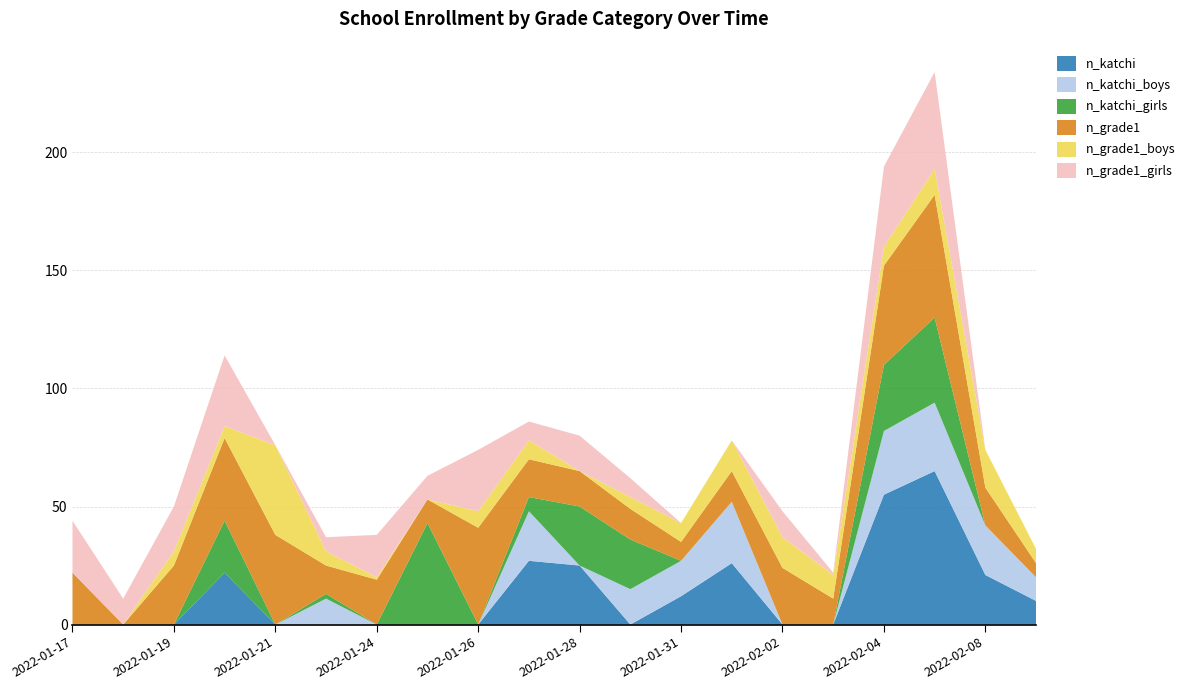

Reading left to right, extract all data points from this chart.

n_katchi: 0	0	0	22	0	0	0	0	0	27	25	0	12	26	0	0	55	65	21	10
n_katchi_boys: 0	0	0	0	0	11	0	0	0	21	0	15	15	26	0	0	27	29	21	10
n_katchi_girls: 0	0	0	22	0	2	0	43	0	6	25	21	0	0	0	0	28	36	0	0
n_grade1: 22	0	25	35	38	12	19	10	41	16	15	13	8	13	24	11	42	52	16	6
n_grade1_boys: 0	0	6	5	38	6	1	0	7	8	0	5	8	13	13	10	8	11	16	6
n_grade1_girls: 22	11	19	30	0	6	18	10	26	8	15	8	0	0	11	1	34	41	0	0